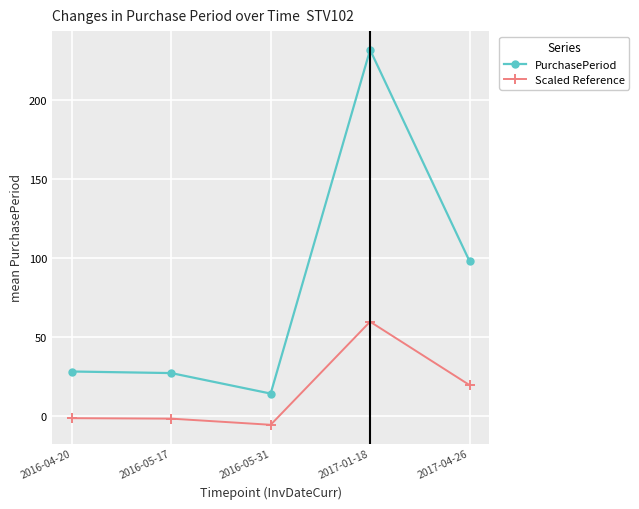

What is the sum of all PurchasePeriod values?

399.0